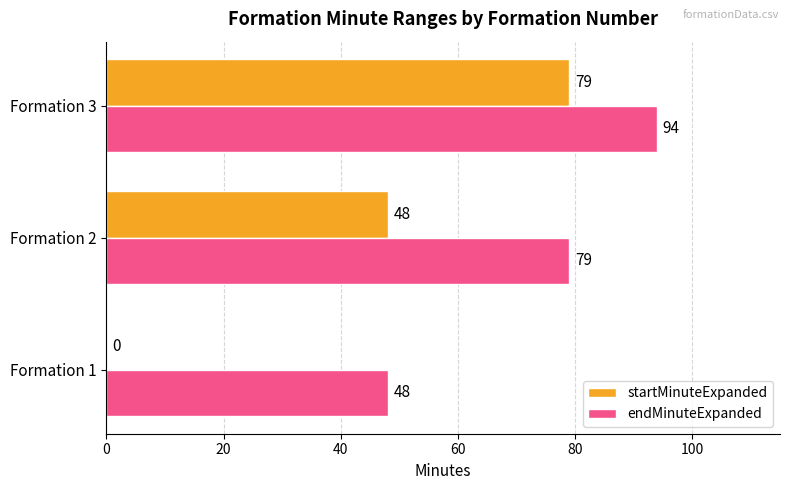

How many categories are shown in the chart?

3